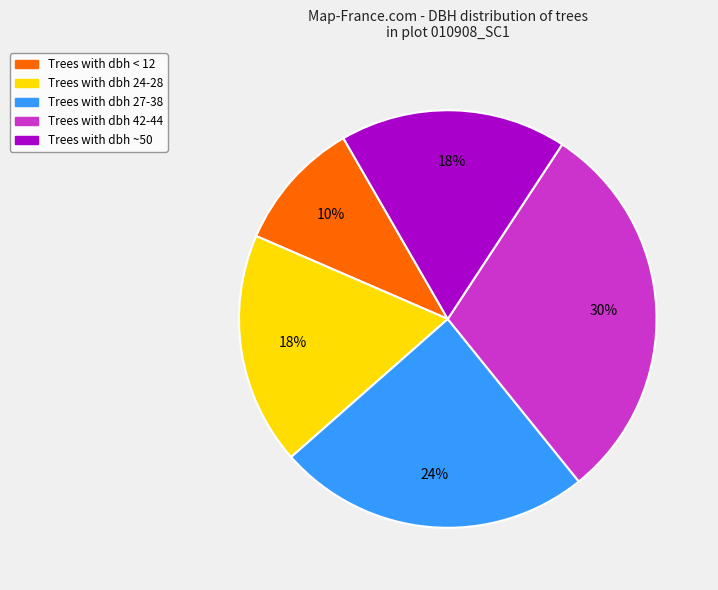

To the nearest percent, what is the difference between the largest and smallest slice percentages?

20%